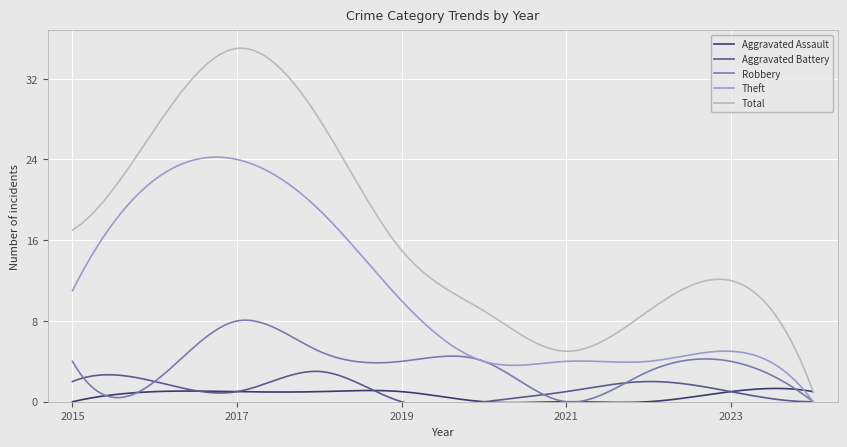

Rank the series by their maximum value, from highest to lowest.

Total, Theft, Robbery, Aggravated Battery, Aggravated Assault